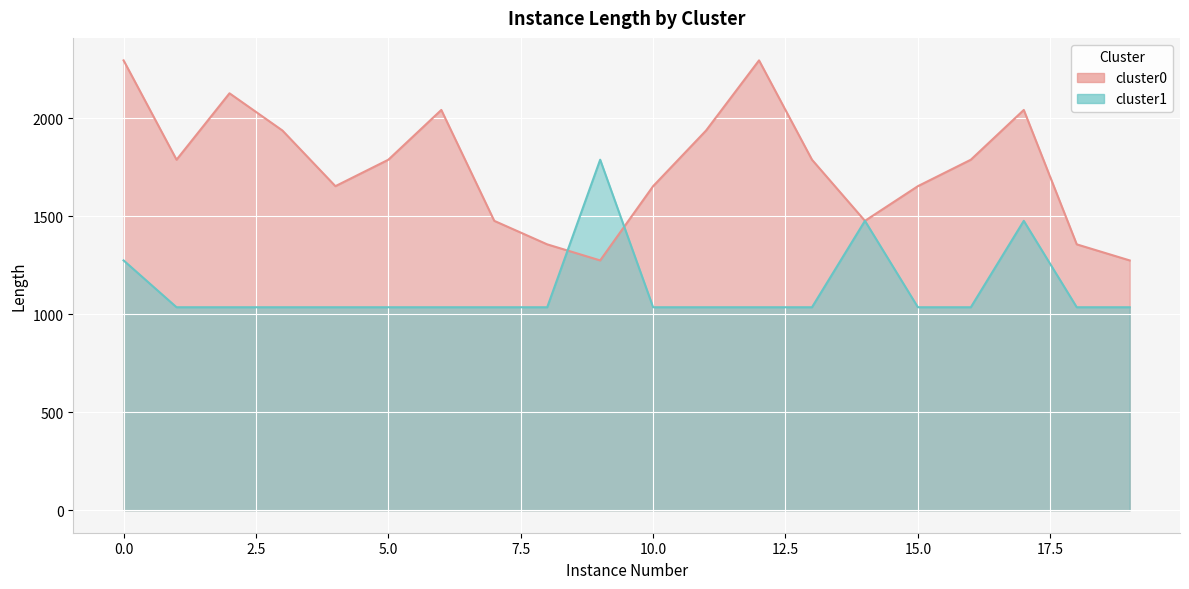

What are all the series names shown in the legend?

cluster0, cluster1